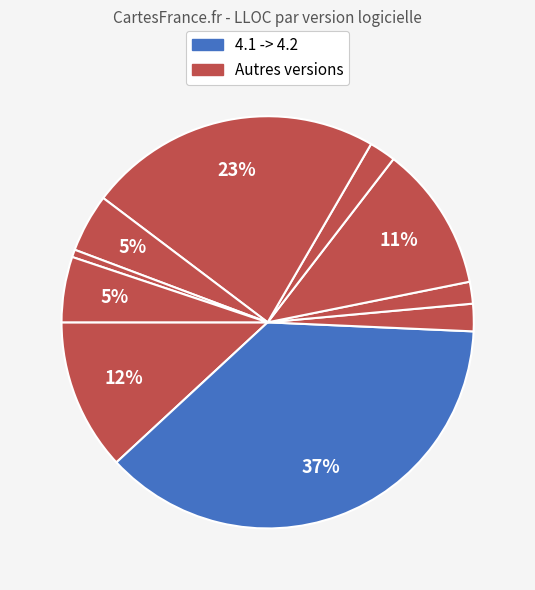

To the nearest percent, what is the difference between the largest and smallest slice percentages?

37%